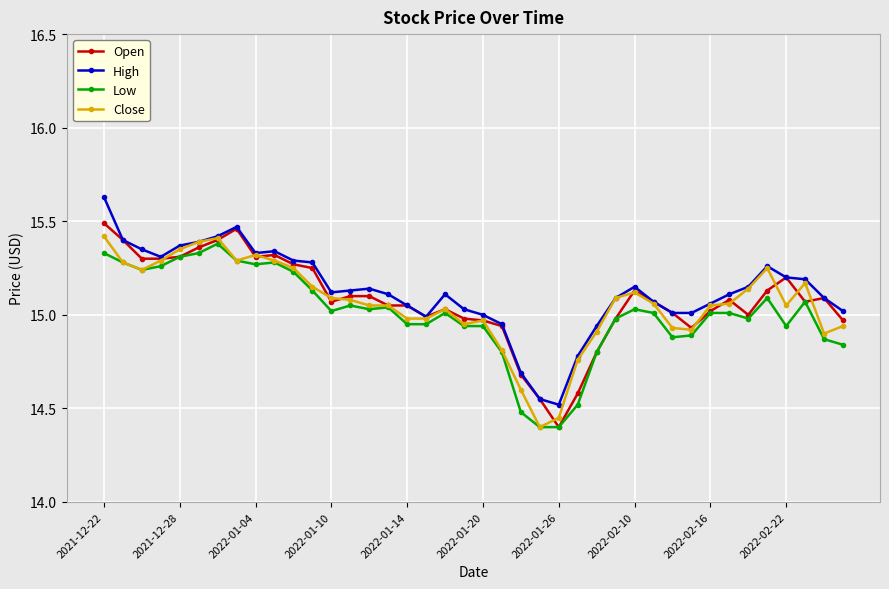

How many lines are shown in the chart?

4